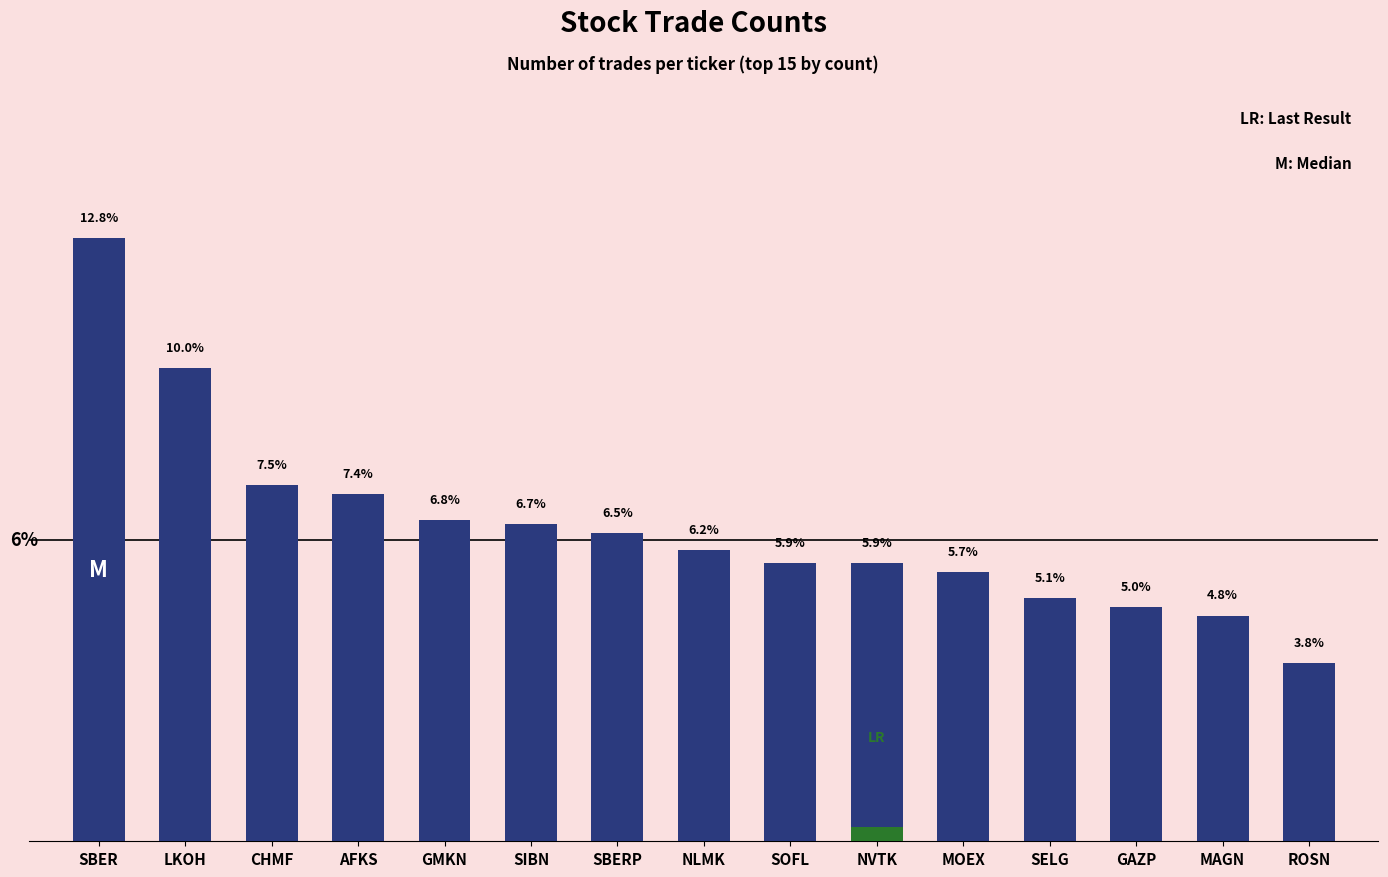

What is the difference between the values at MOEX and GAZP?

0.7